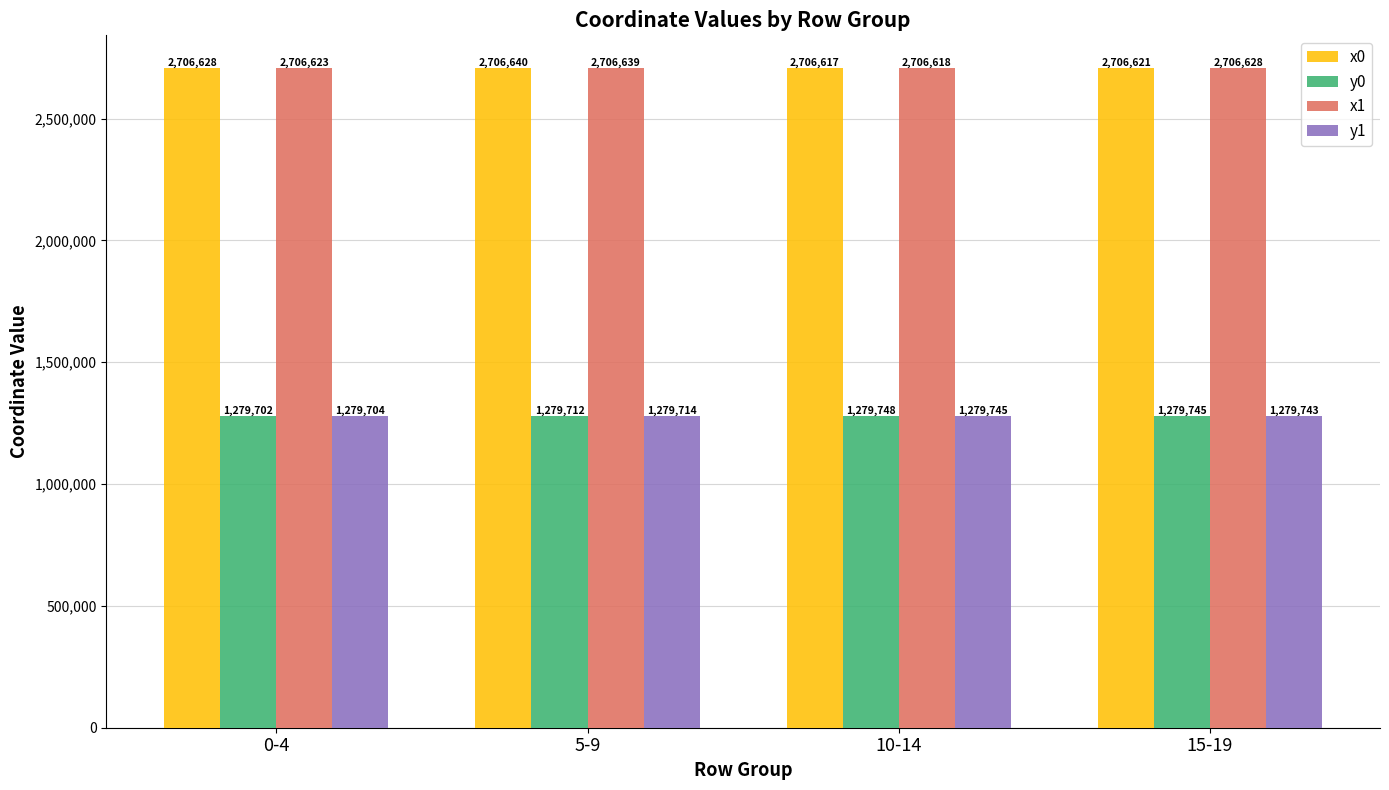

True or false: x0 has a value of 4481574.8 at 5-9.

False